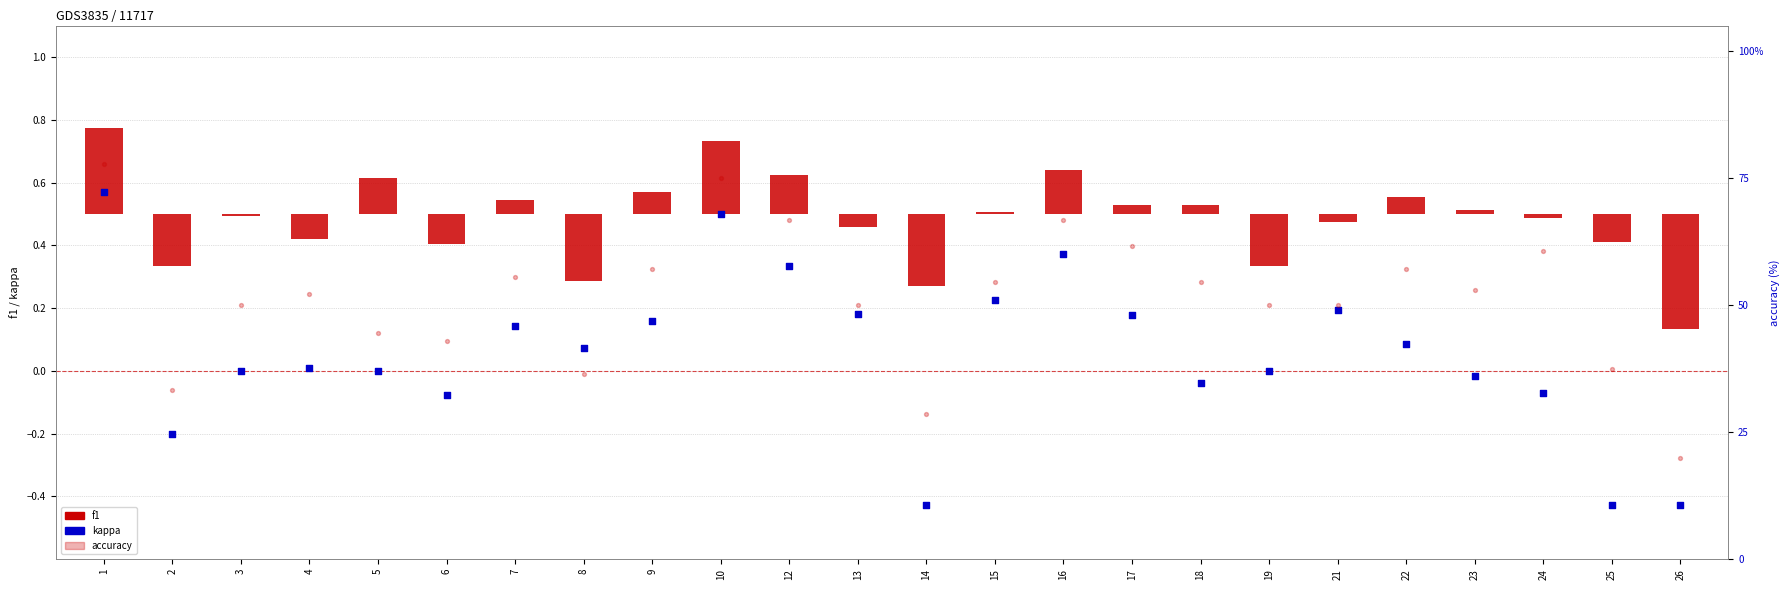

Which series has the largest total across all categories?

accuracy